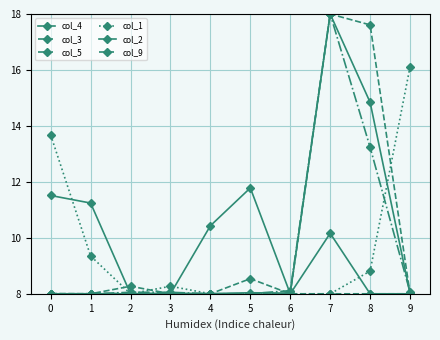

What is the sum of all col_2 values?

95.1